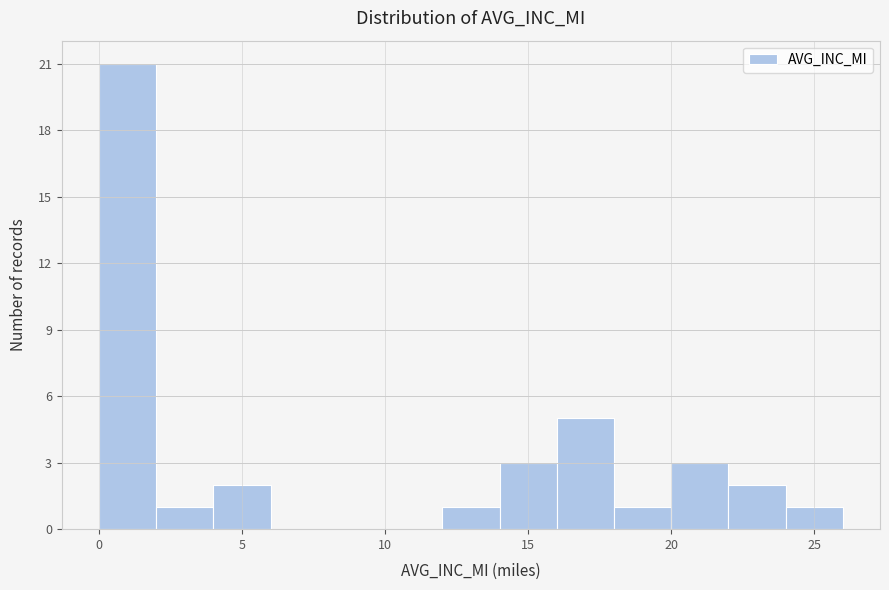

Over which range of the x-axis is the bar tallest?

0 to 2